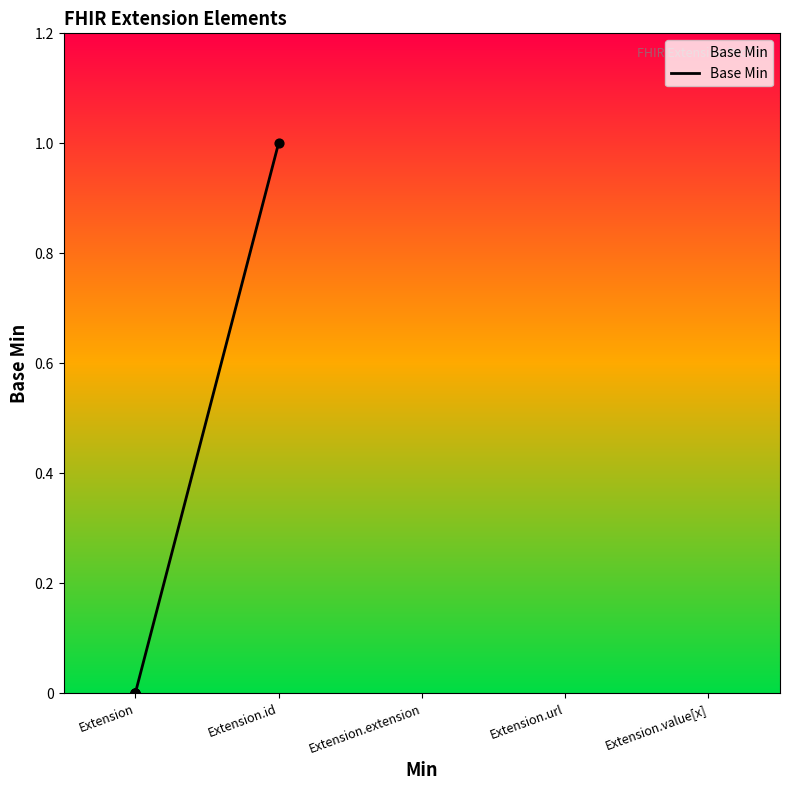

Which has a higher value, Extension or Extension.id?

Extension.id